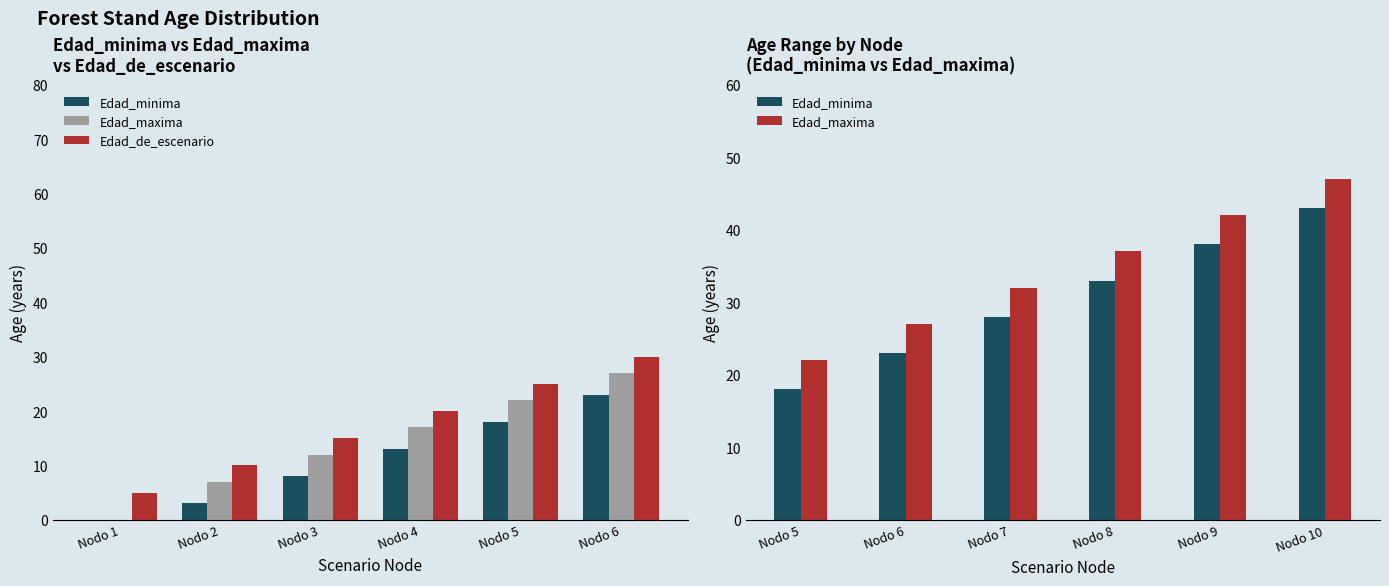

Which series has the widest spread of values?

Edad_minima